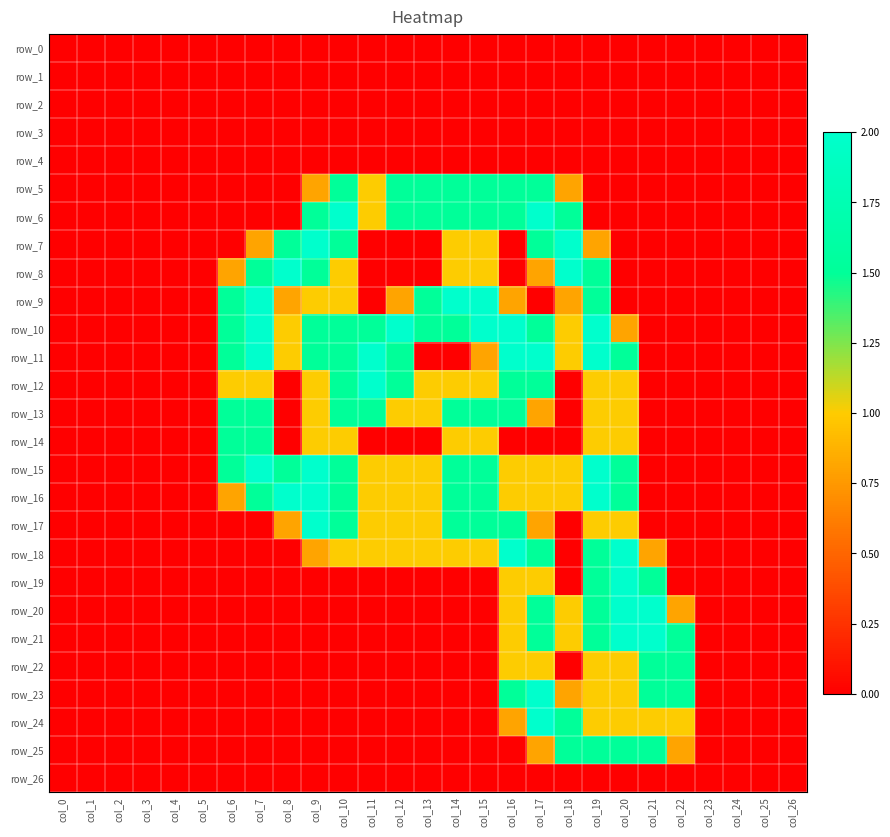

Between col_17 and col_23, which is larger?

col_17